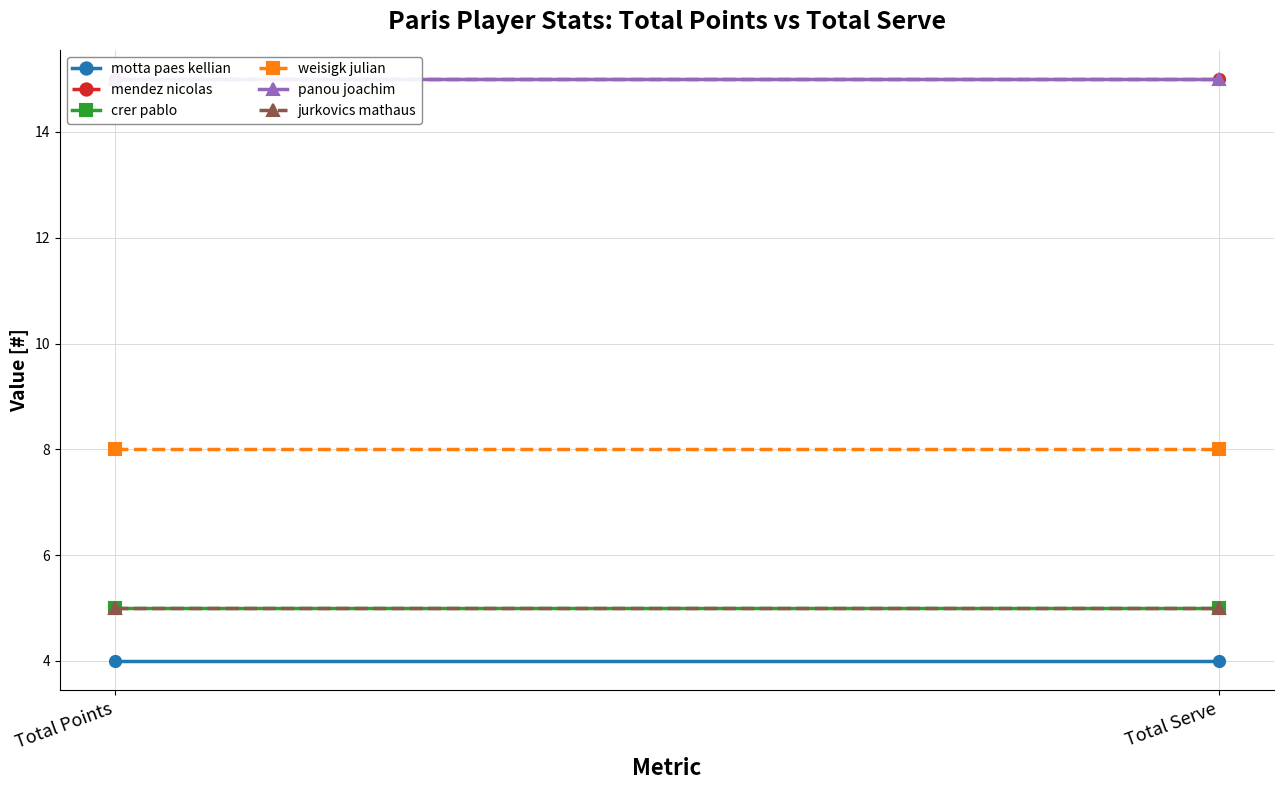

What is the value of the weisigk julian point at the 1st from the left?

8